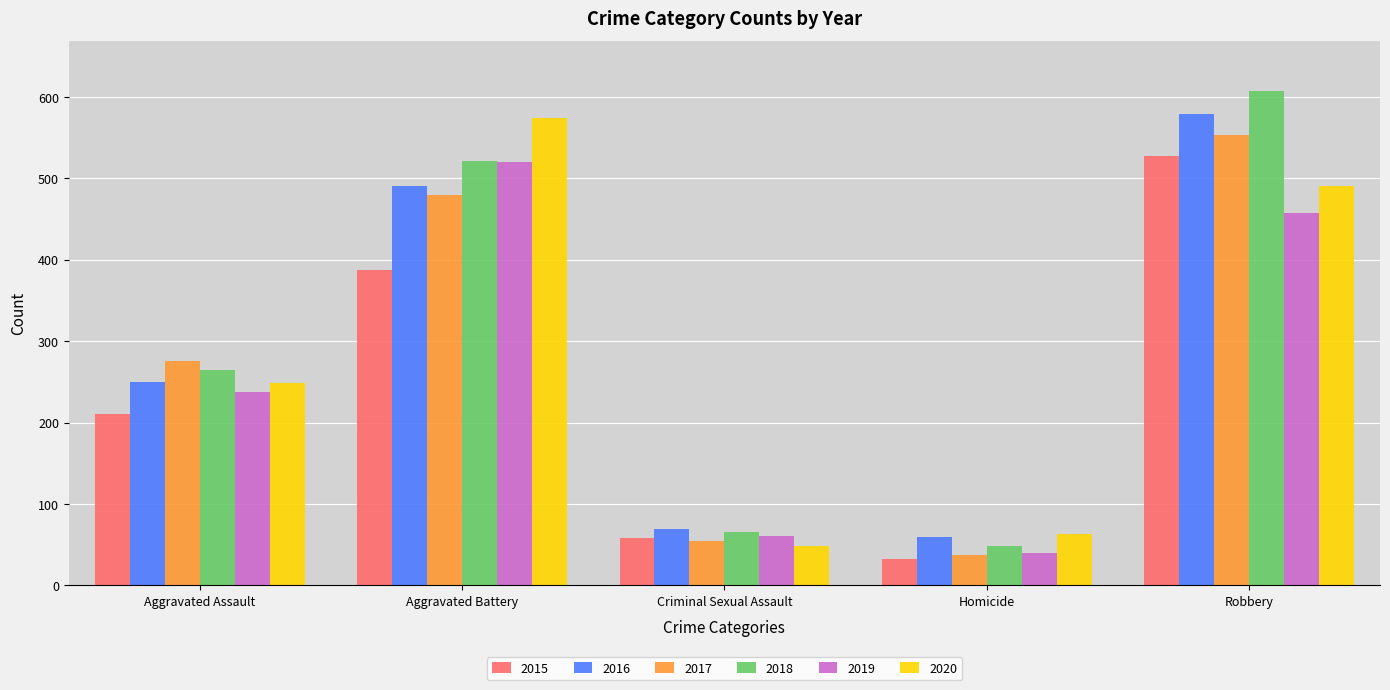

Where is 2017 nearest to the value 295?

Aggravated Assault